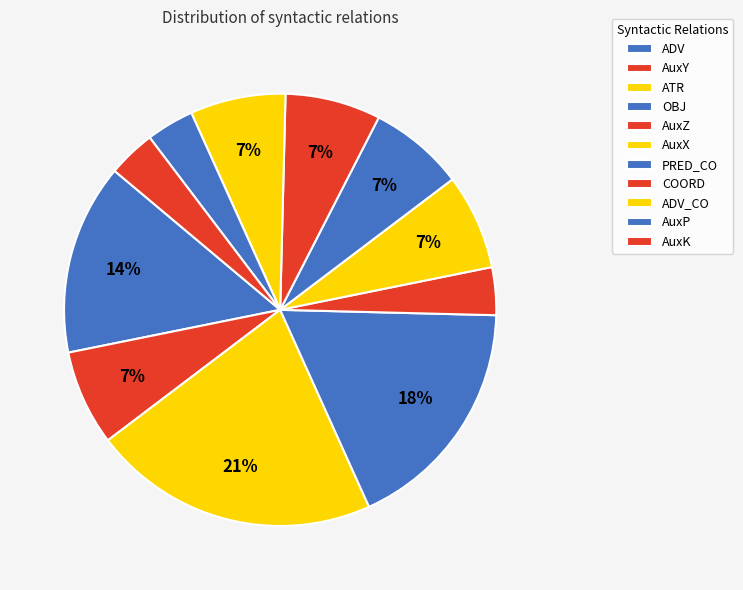

How many segments does this pie chart have?

11